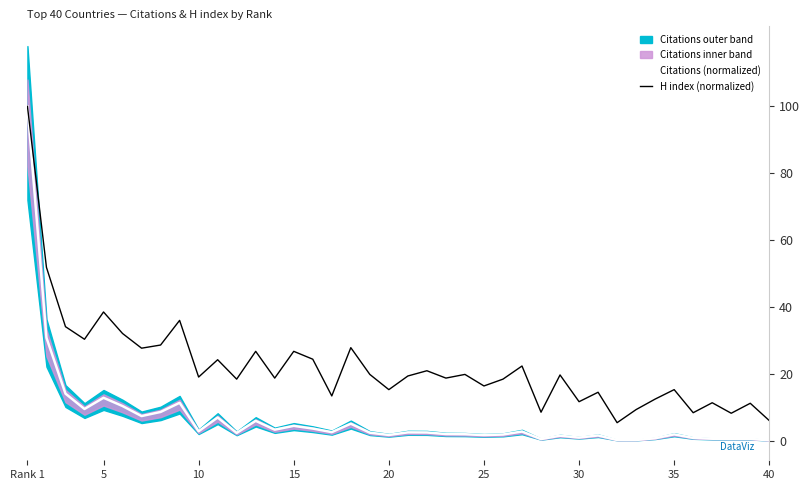

Which category has the highest value in the H index (normalized) series?

Rank 1